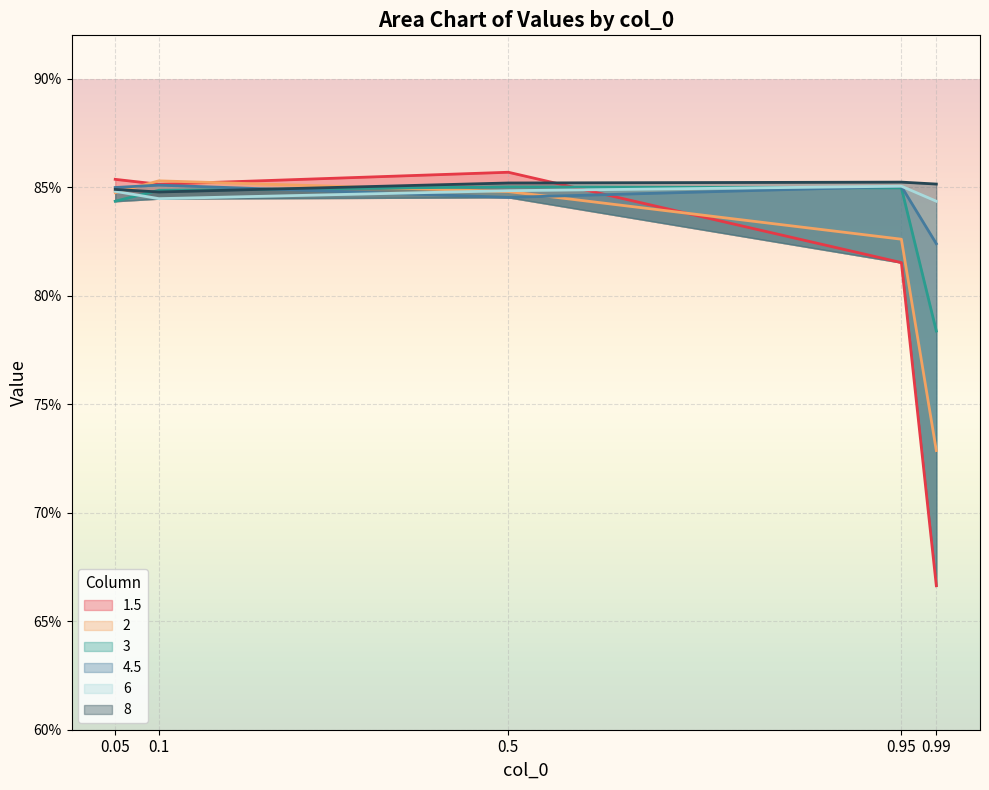

At which category does 2 reach its first local peak?

0.1